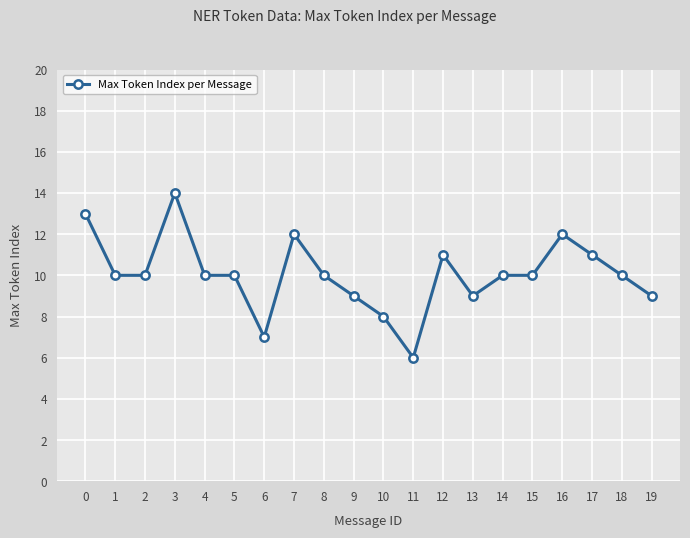

True or false: the data shows 16 at 8.

False